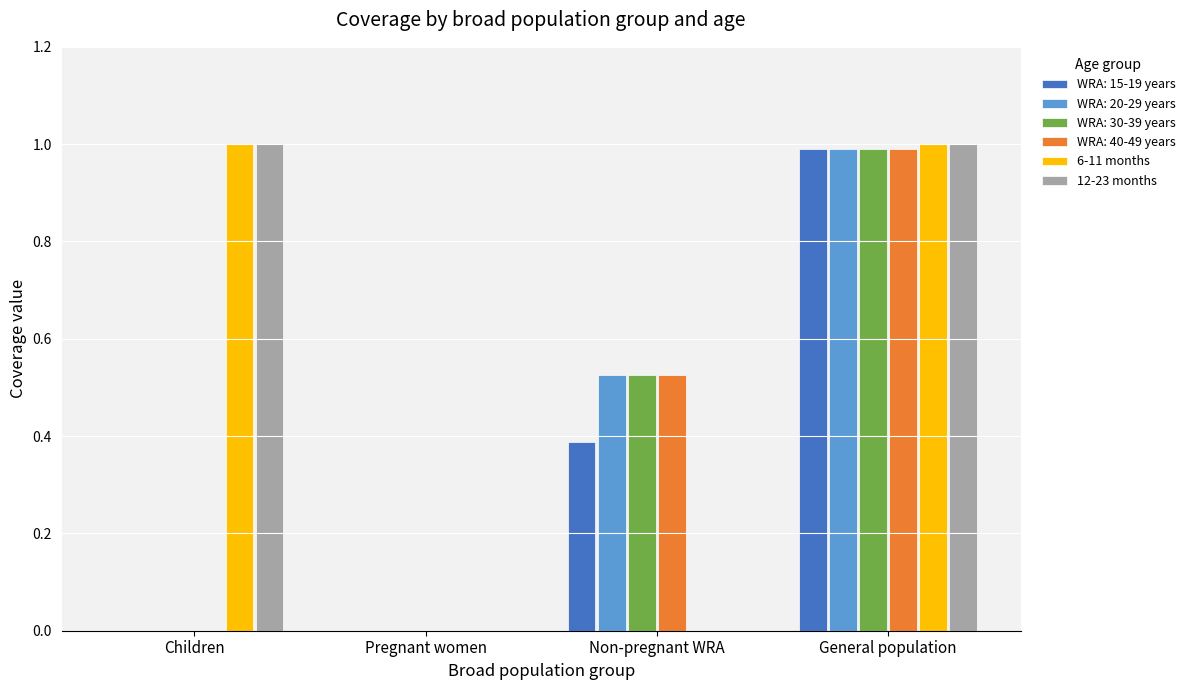

Is the value of 12-23 months at Non-pregnant WRA greater than the value of WRA: 20-29 years at General population?

No